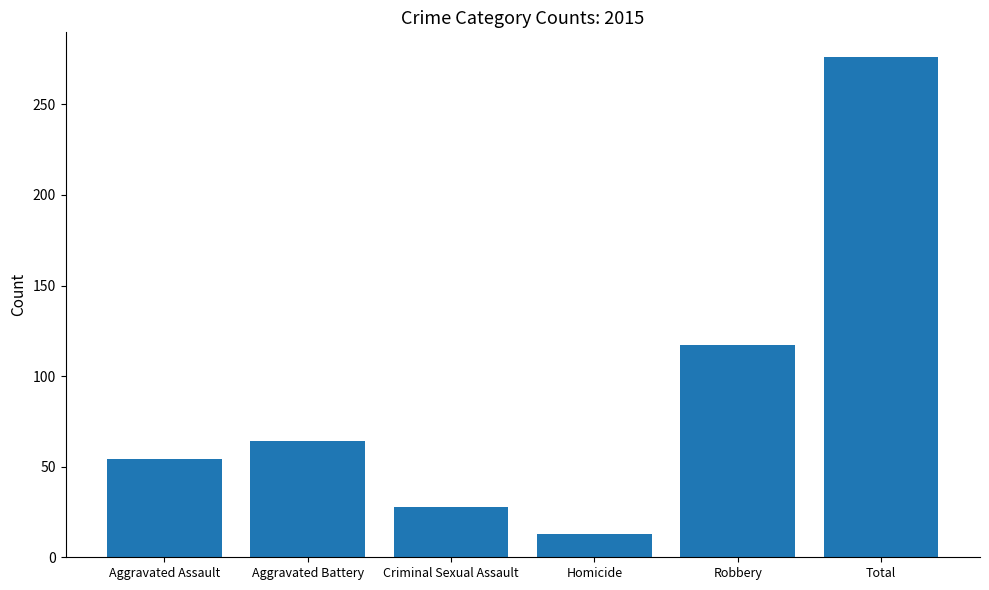

At which label is the value closest to 144?

Robbery